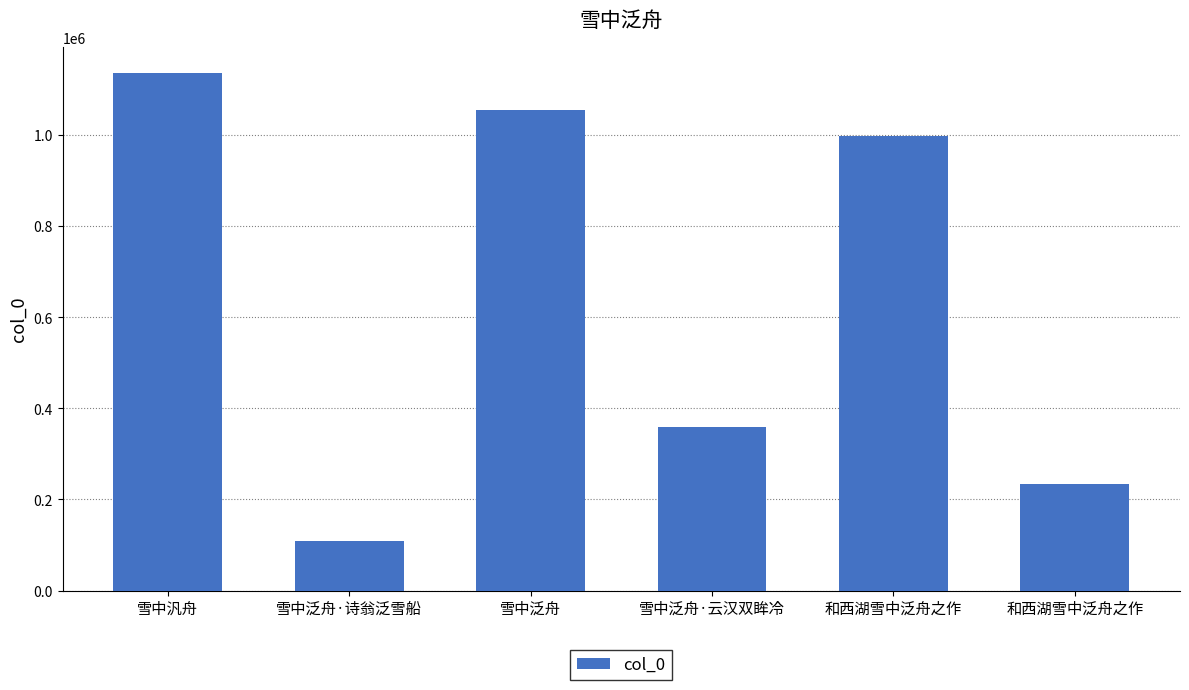

What is the greatest value displayed?

1136367